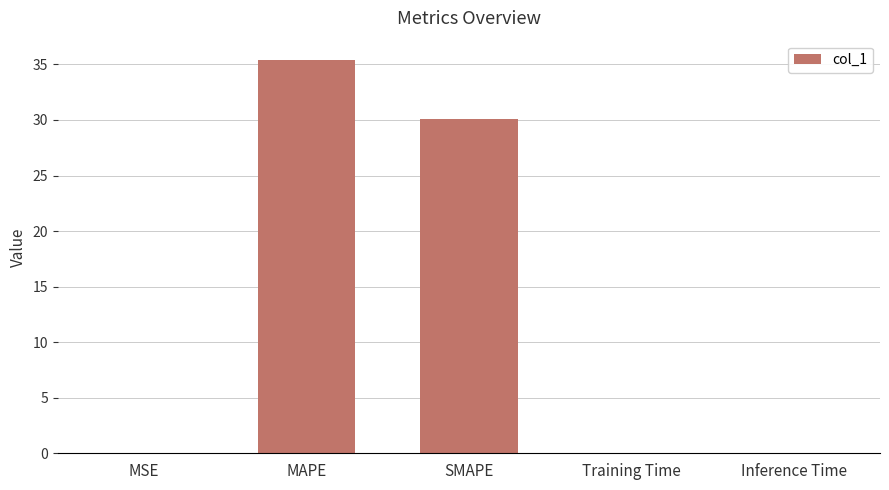

What is the sum of all values?

65.4